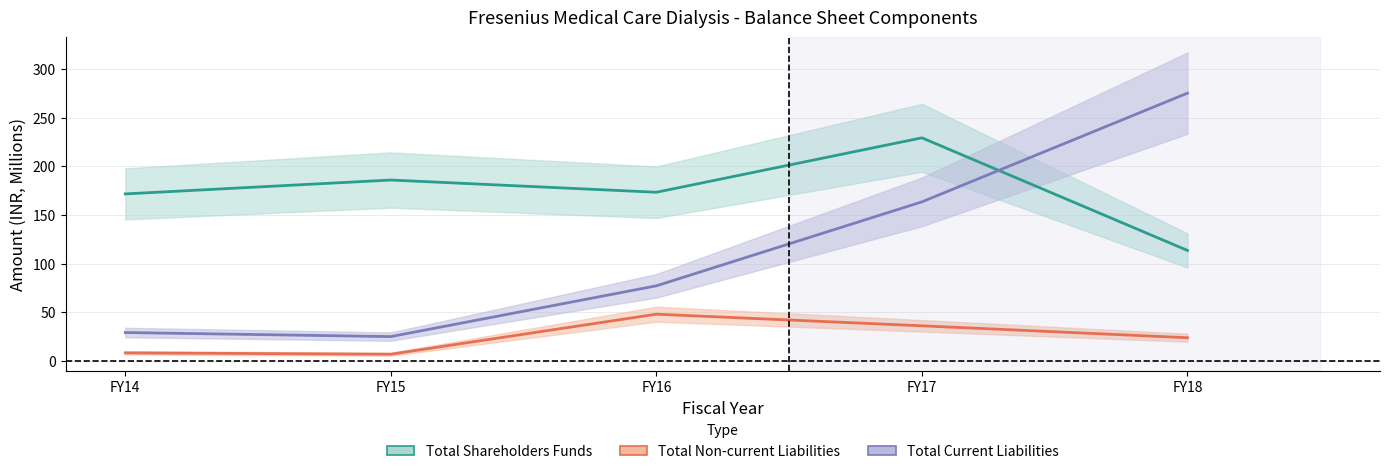

Where is the first local minimum for Total shareholders funds?

FY16